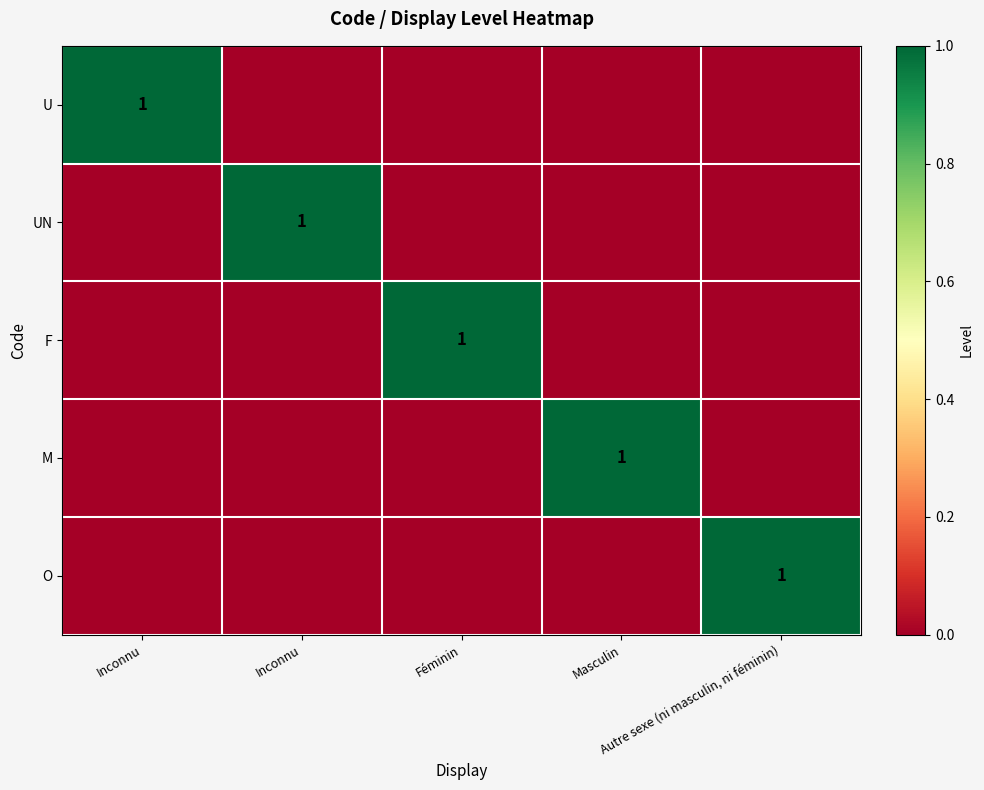

What is the difference between the maximum and minimum values in the UN series?

1